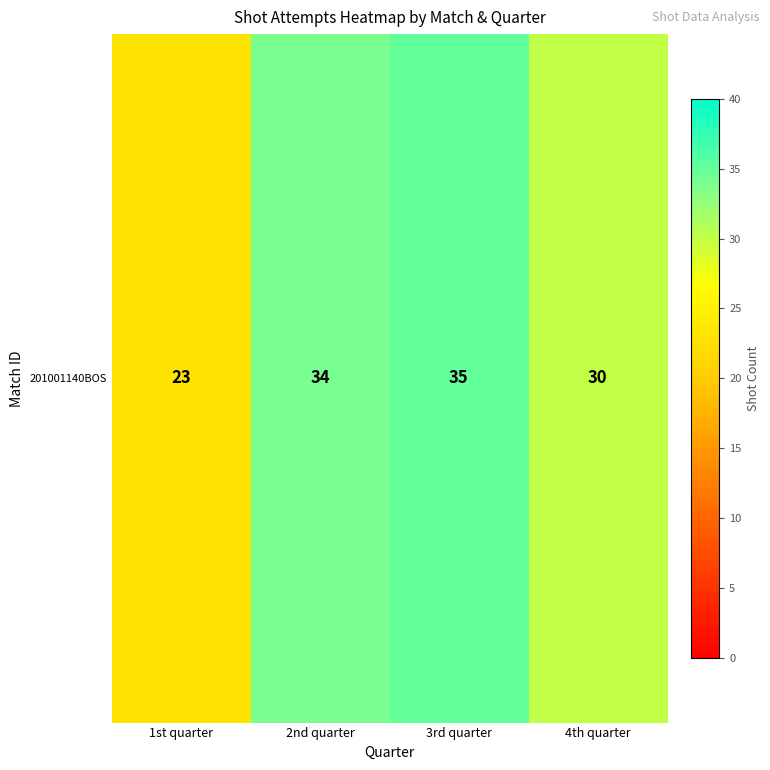

Rank the categories by value from highest to lowest.

3rd quarter, 2nd quarter, 4th quarter, 1st quarter